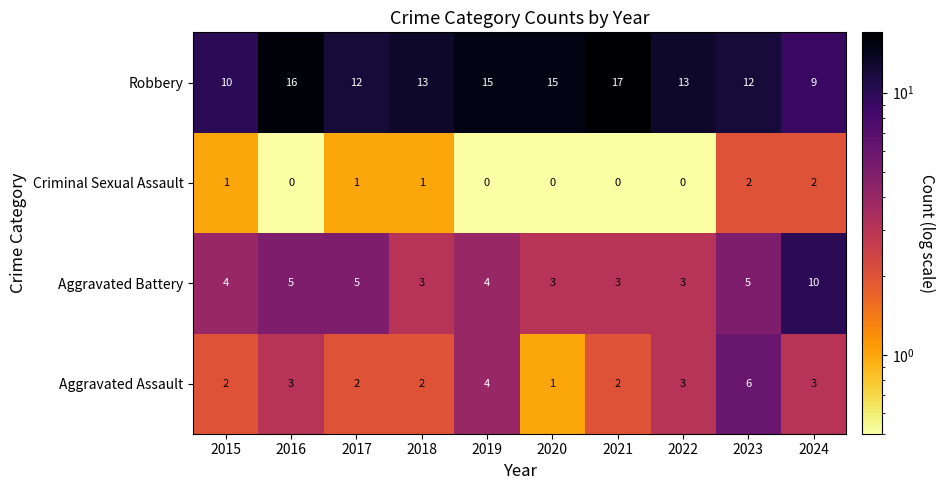

True or false: Robbery has a value of 5 at 2015.

False